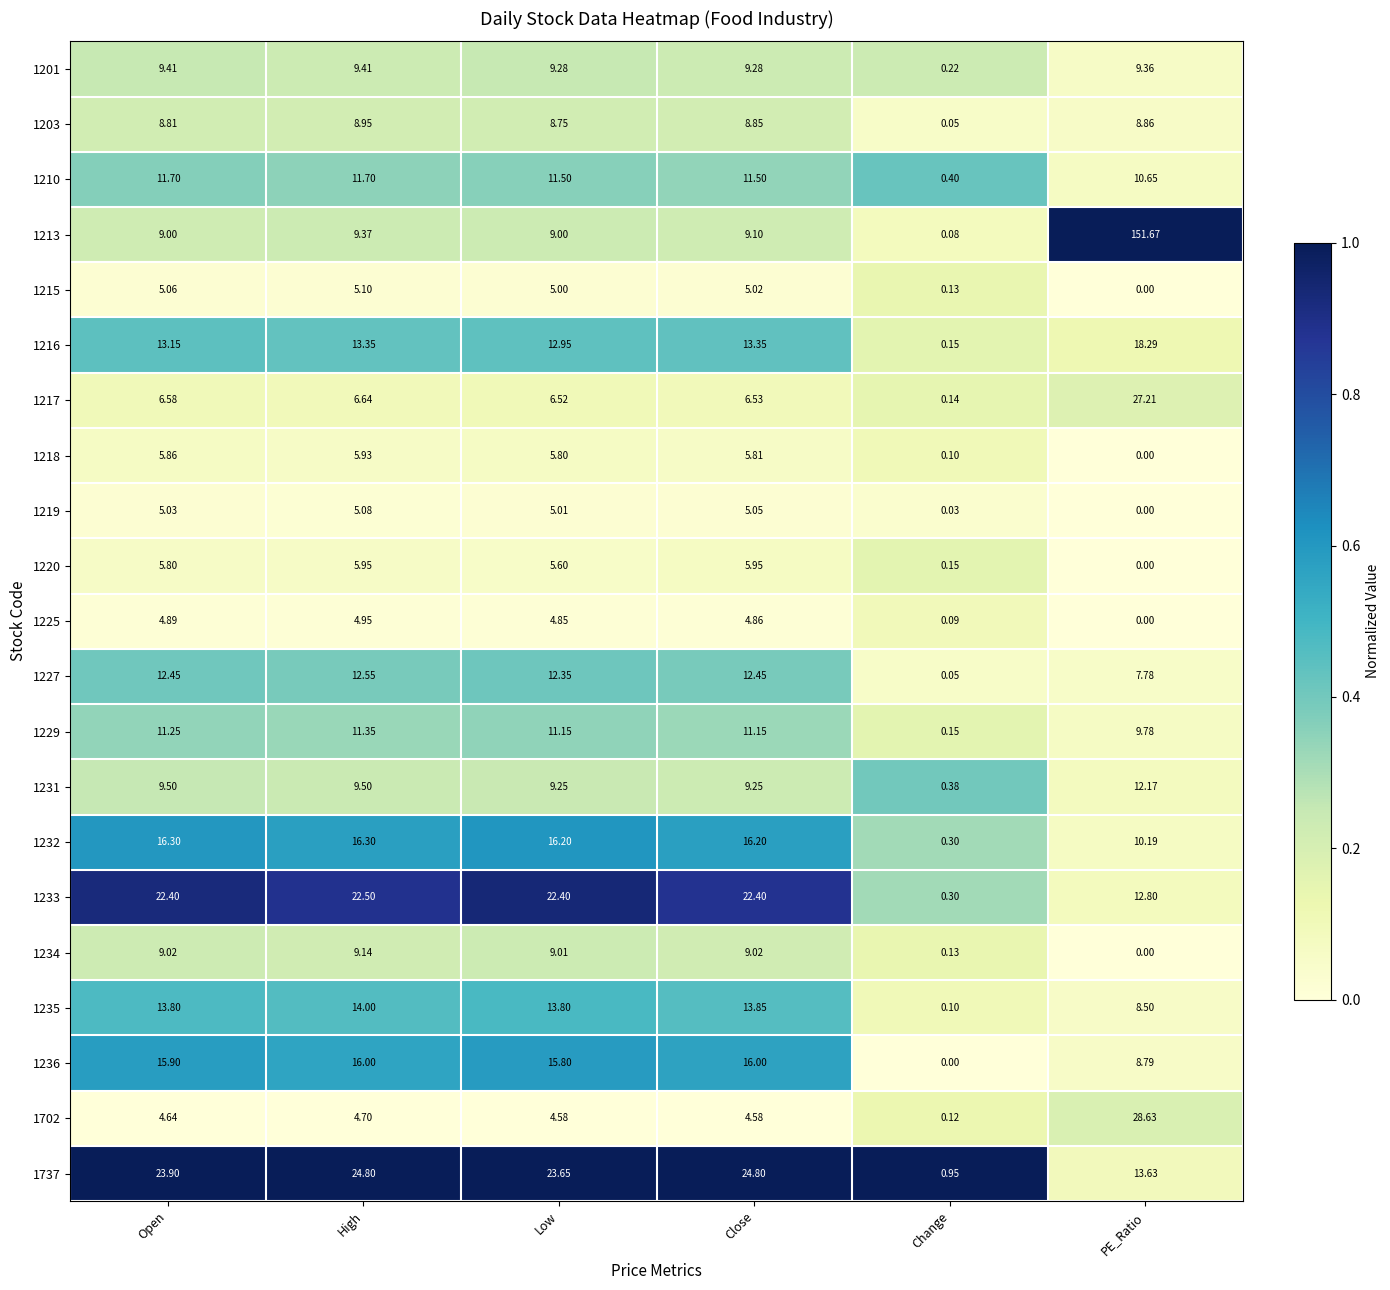

Where is 1203 nearest to the value 4?

Change